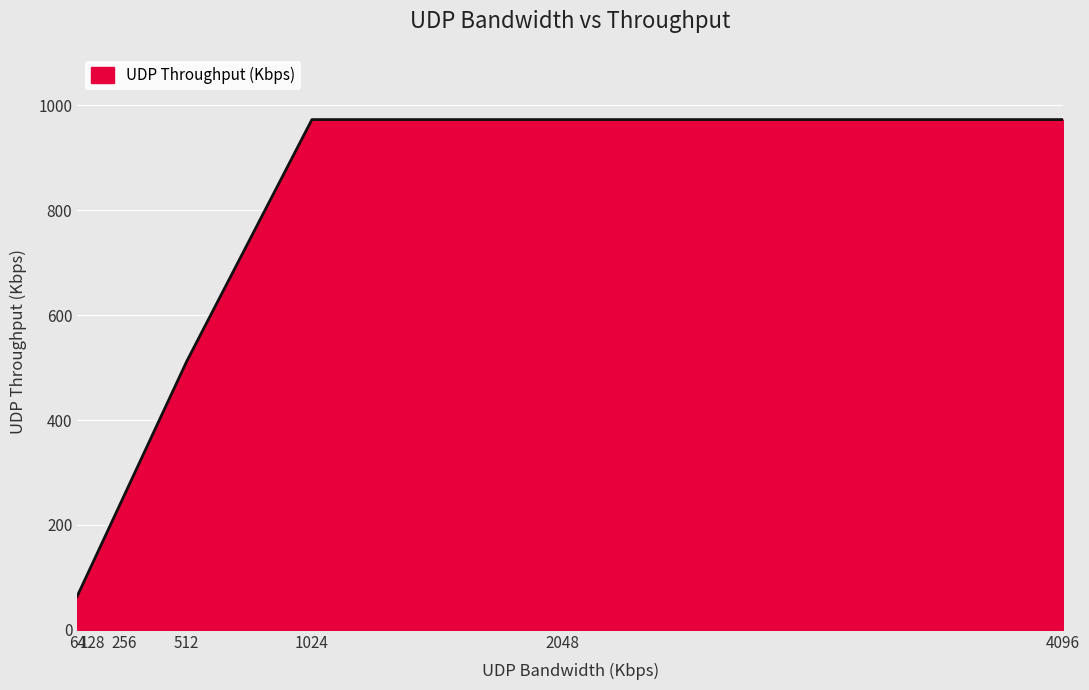

The value at 4096 is 1609. True or false?

False